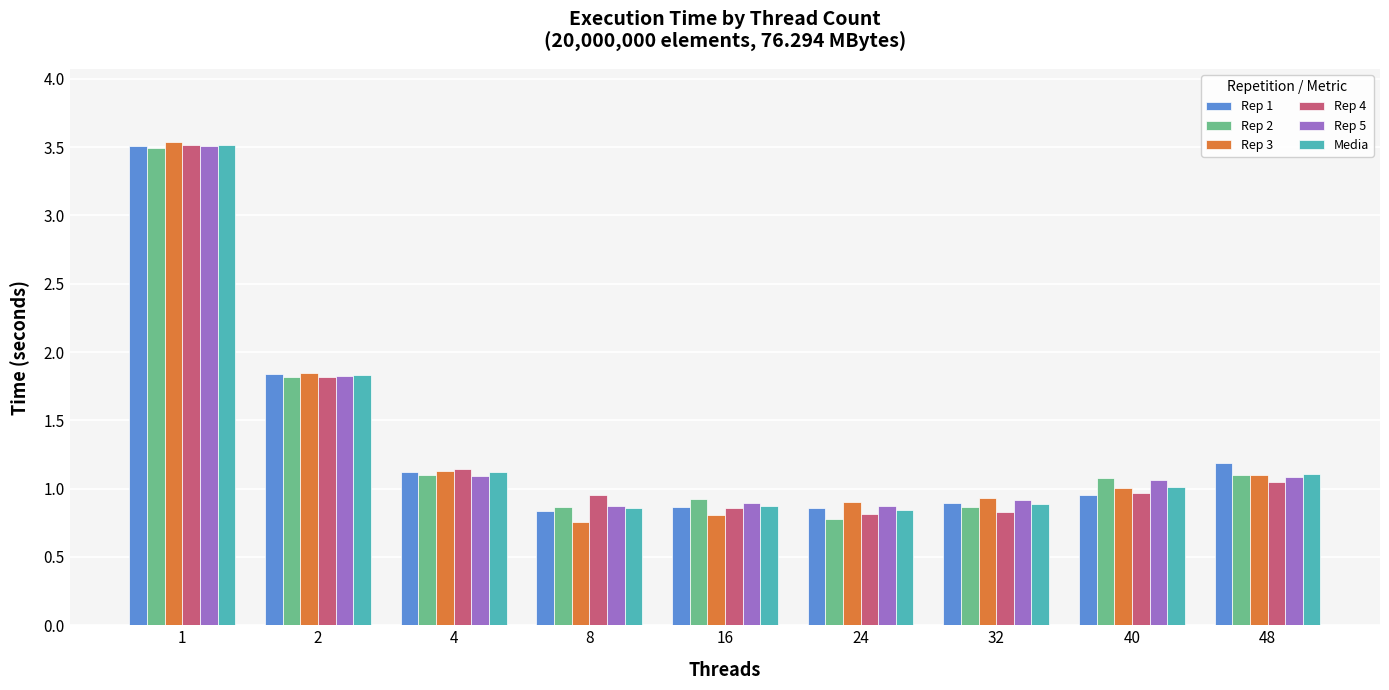

The Rep 1 series shows 1.3 at 32. True or false?

False